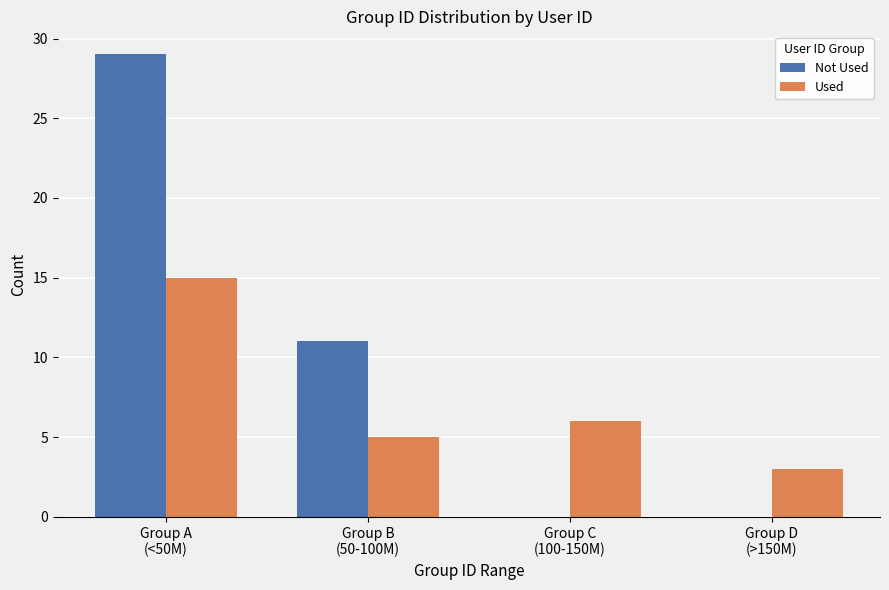

Which category has the highest value in the Not Used series?

Group A
(<50M)